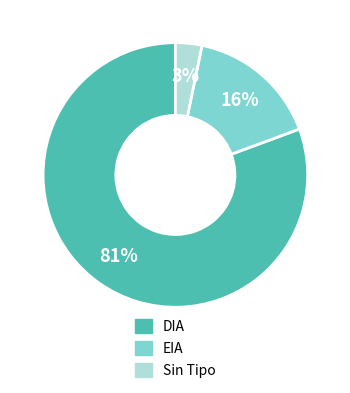

Is there a majority slice in this chart?

Yes